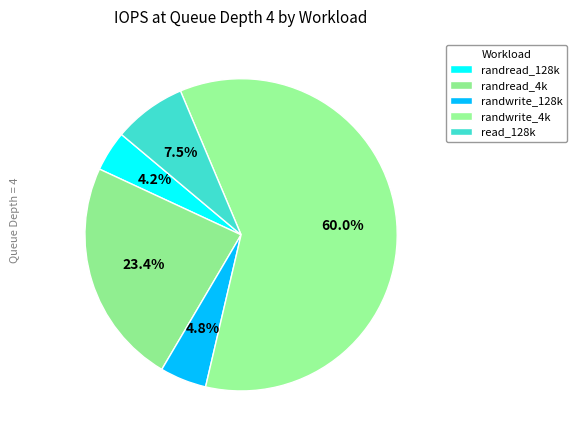

Count the number of slices in the pie.

5